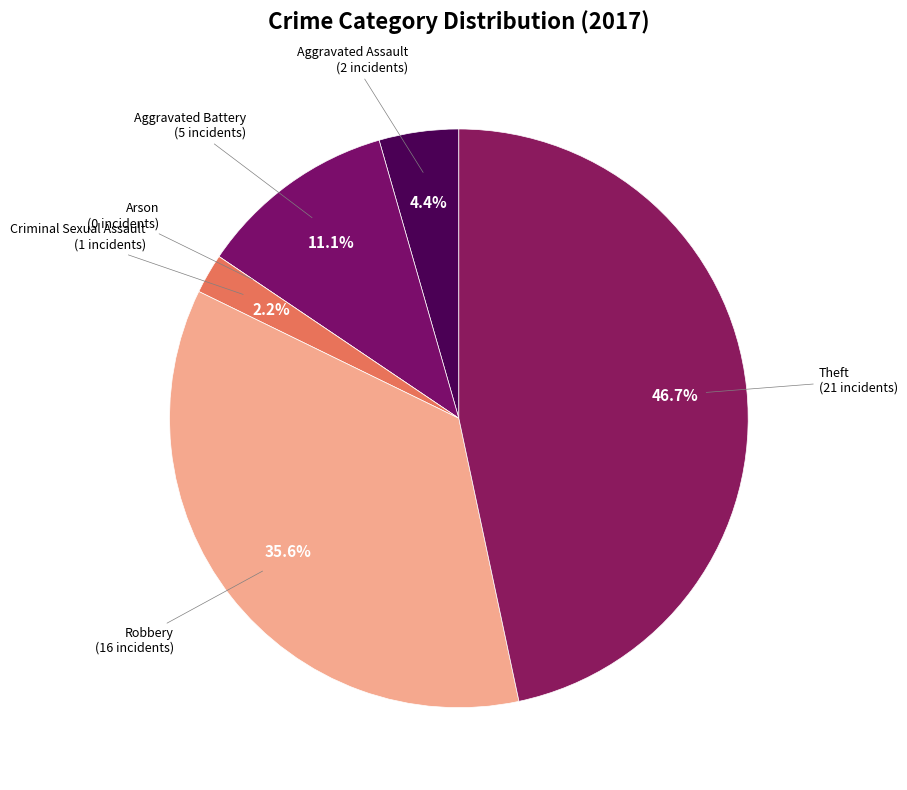

Does any single category account for the majority?

No